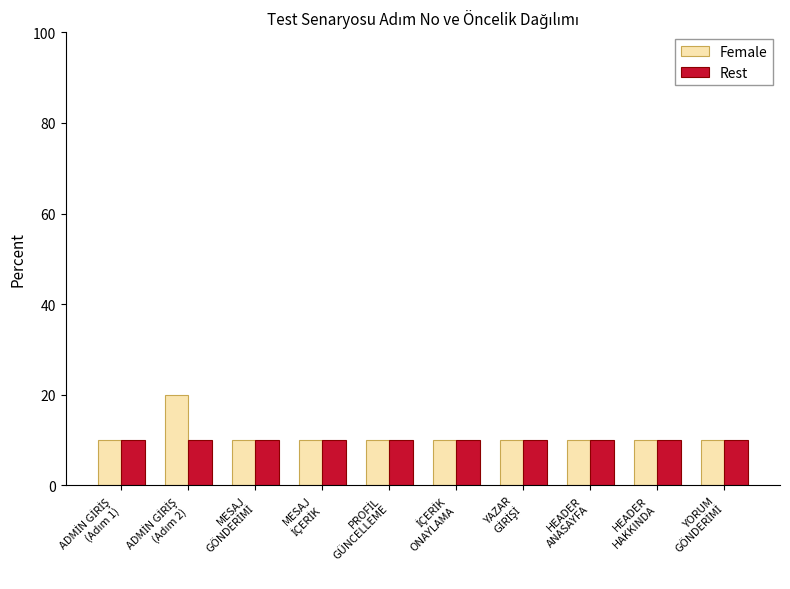

What is the greatest value displayed?

20